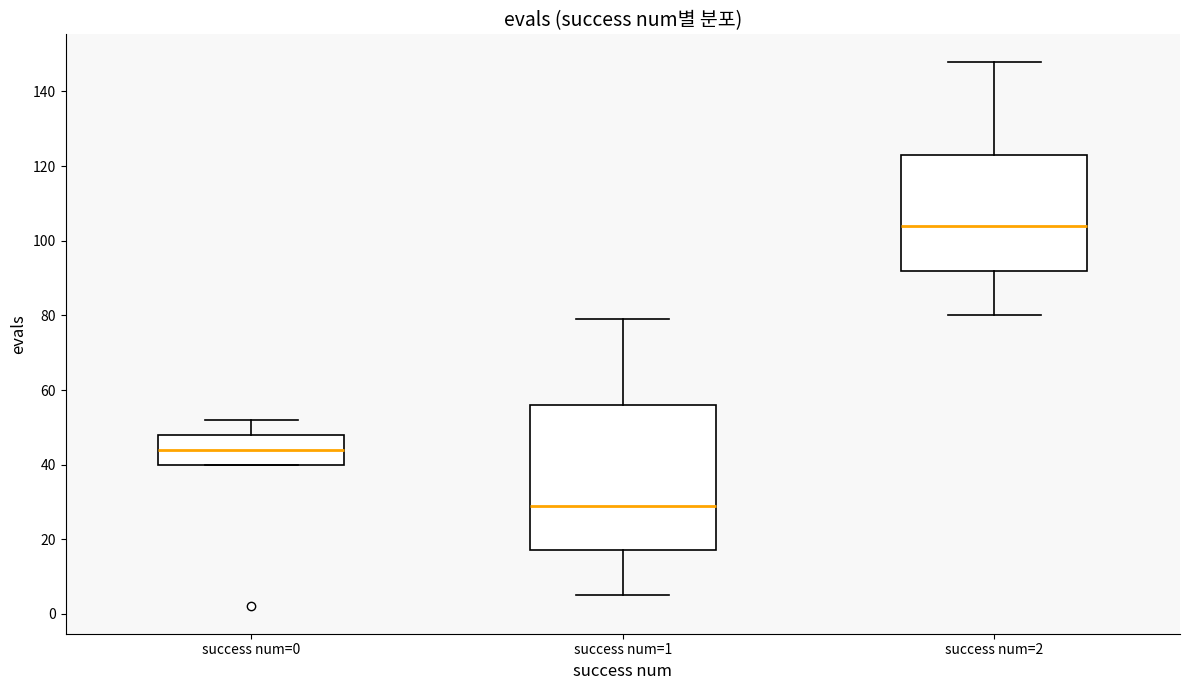

Which box is the tallest, from its lower edge to its upper edge?

success num=1